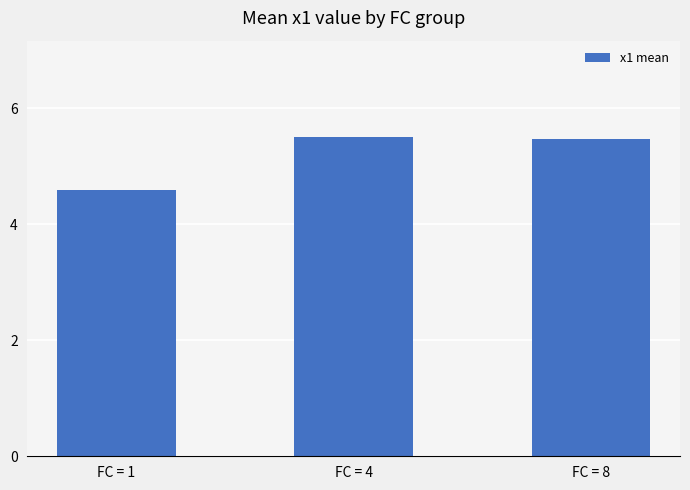

Is it true that the value at FC = 4 is 8.9?

False